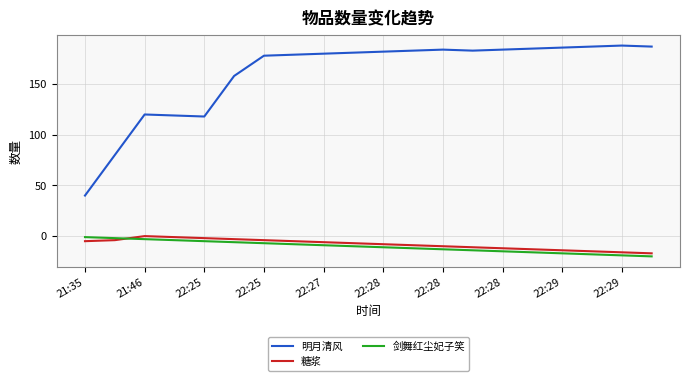

True or false: 明月清风 and 糖浆 cross at least once.

False